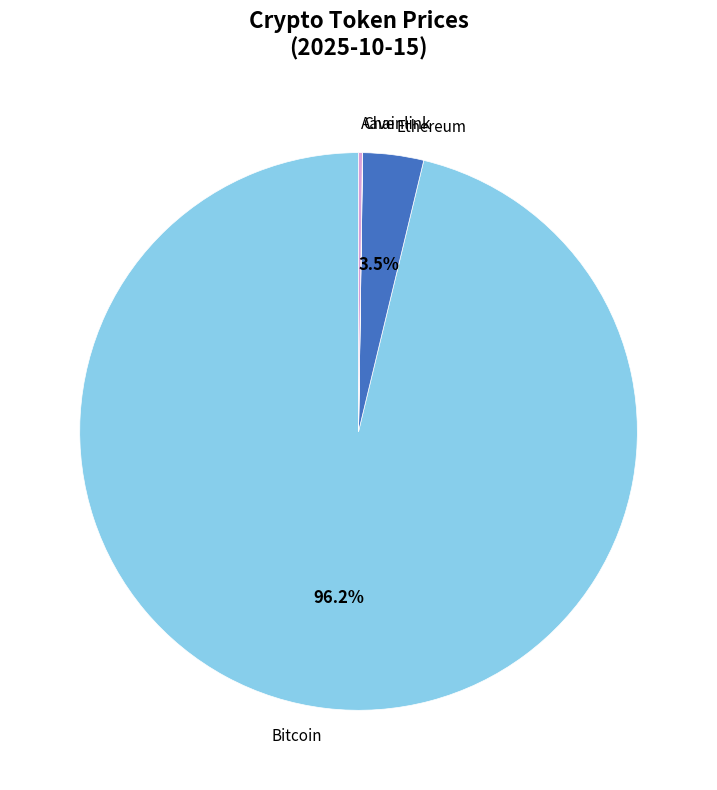

Which category has the biggest portion of the pie?

Bitcoin